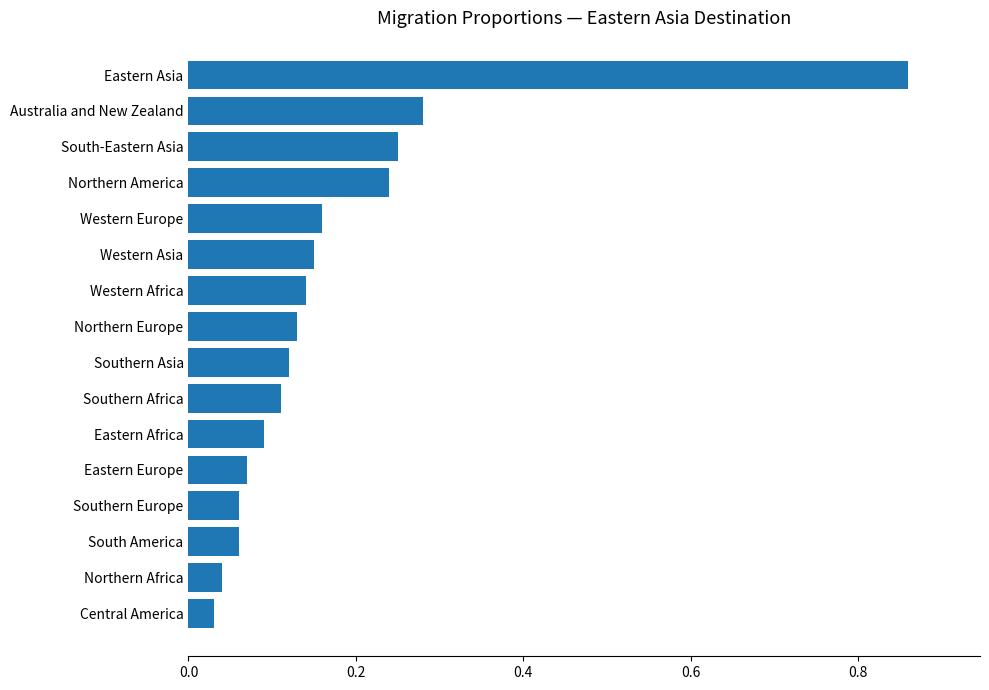

What is the sum of all values?

2.8